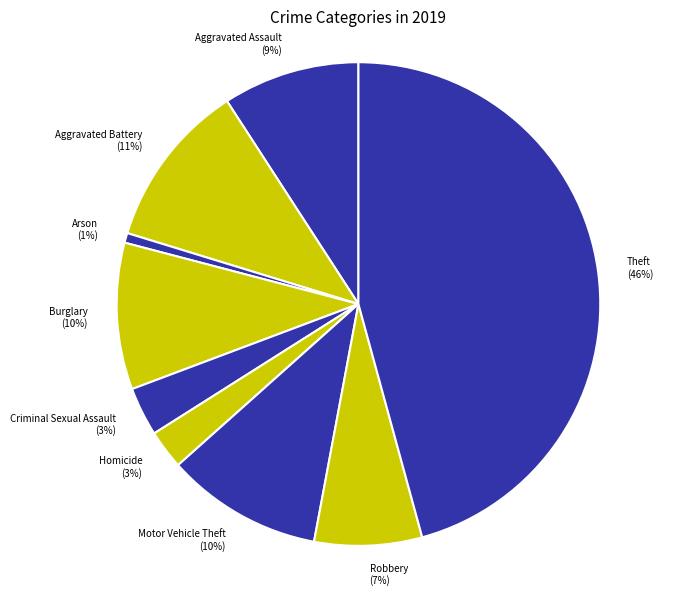

What is the largest slice in the pie chart?

Theft